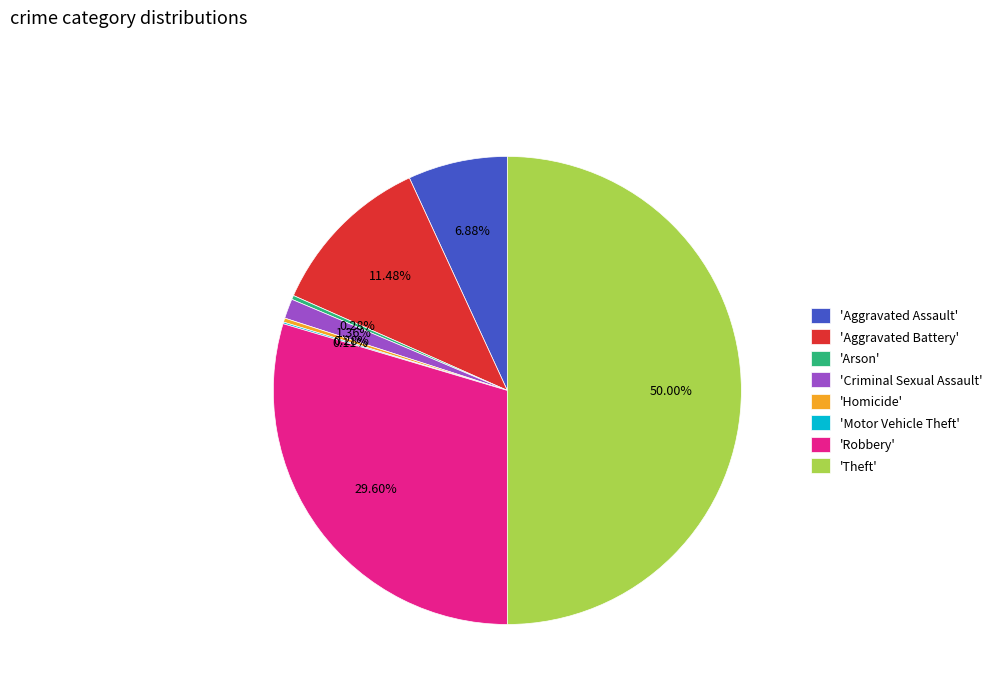

Is 'Arson' the majority of the pie?

No